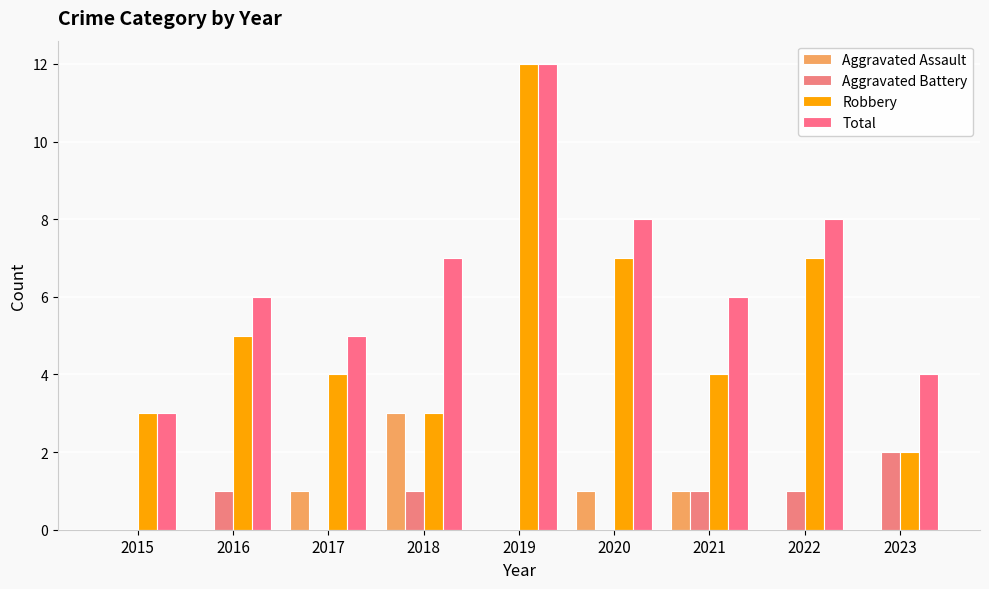

True or false: Aggravated Battery has a value of 0 at 2015.

True